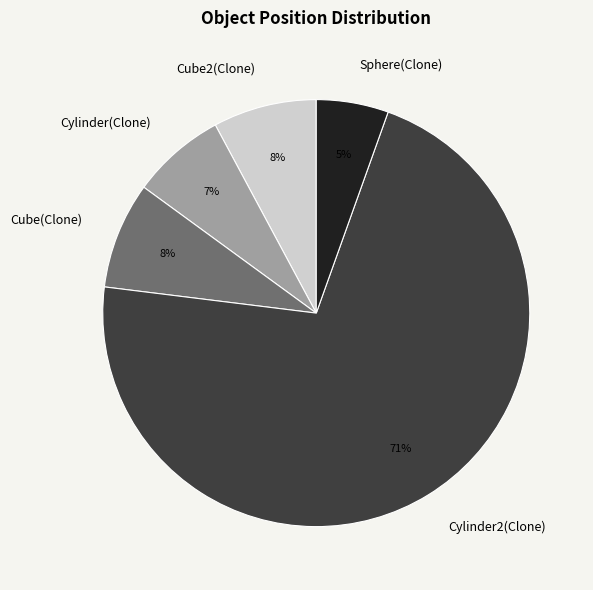

Between Sphere(Clone) and Cube(Clone), which is larger?

Cube(Clone)